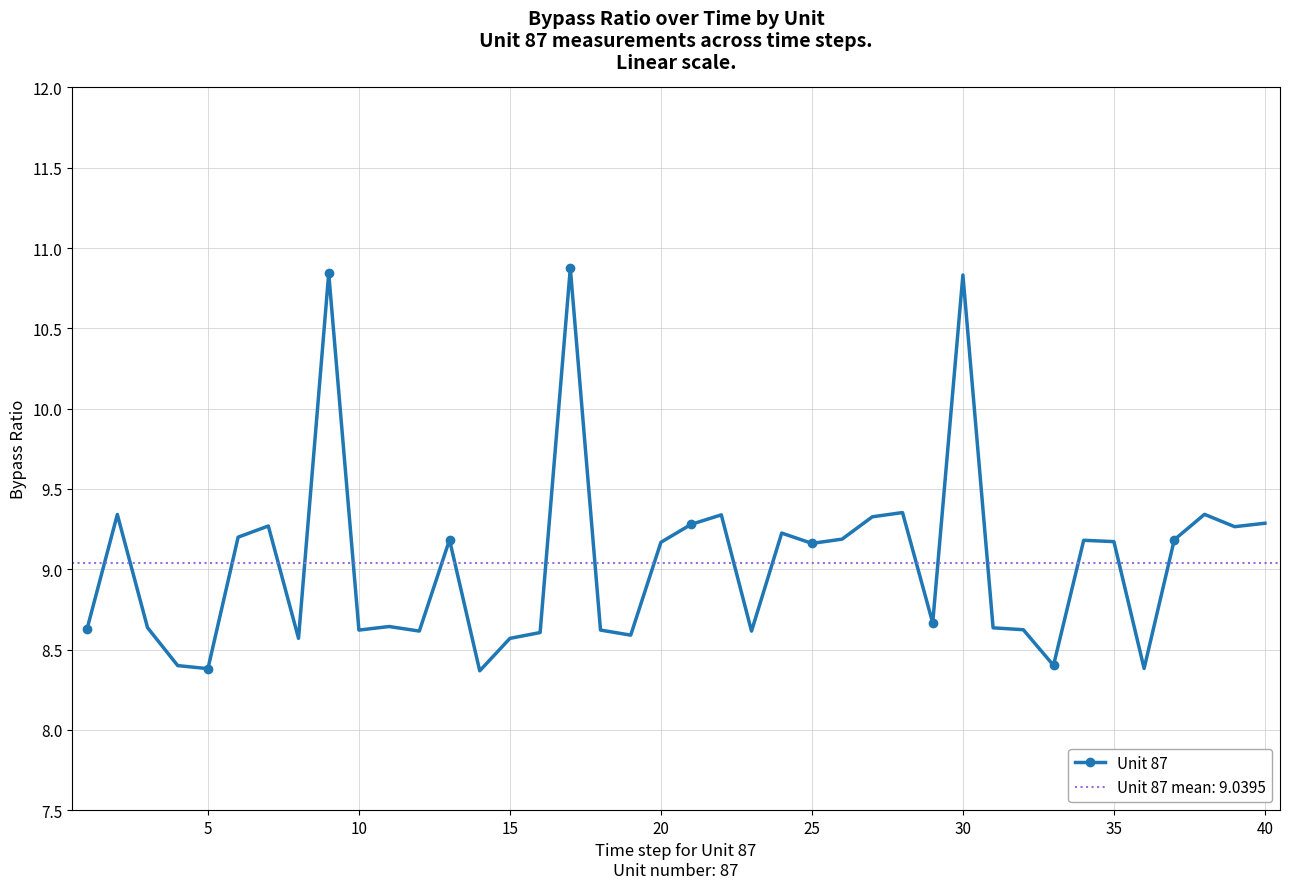

What is the minimum value for Unit 87?

8.4